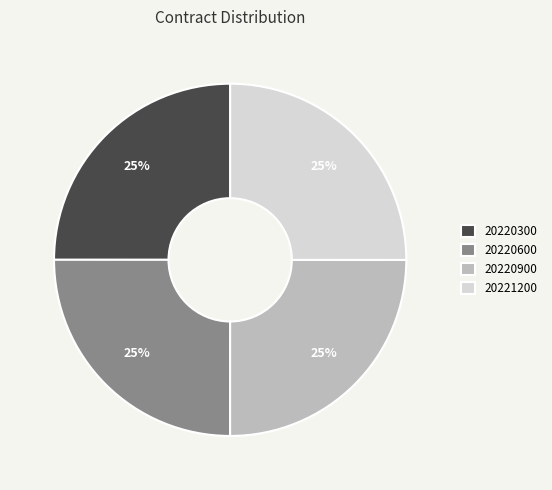

Approximately how many times larger is the value at 20220900 compared to 20220600?

1.0